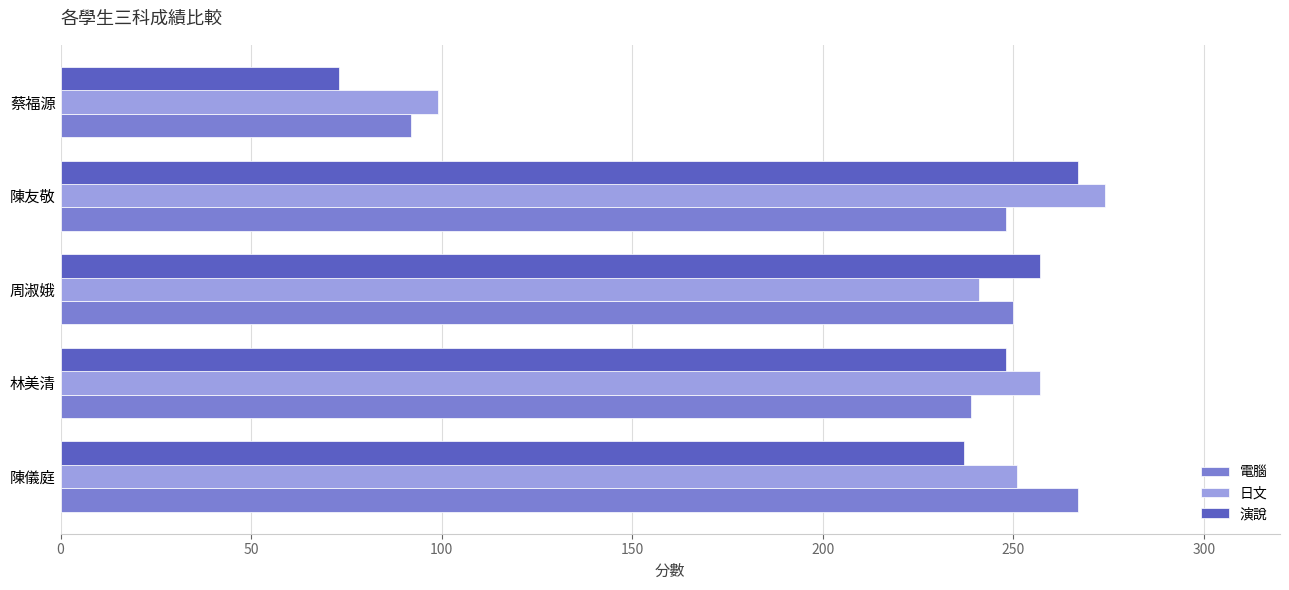

What is the difference between the highest and lowest values at 林美清?

18